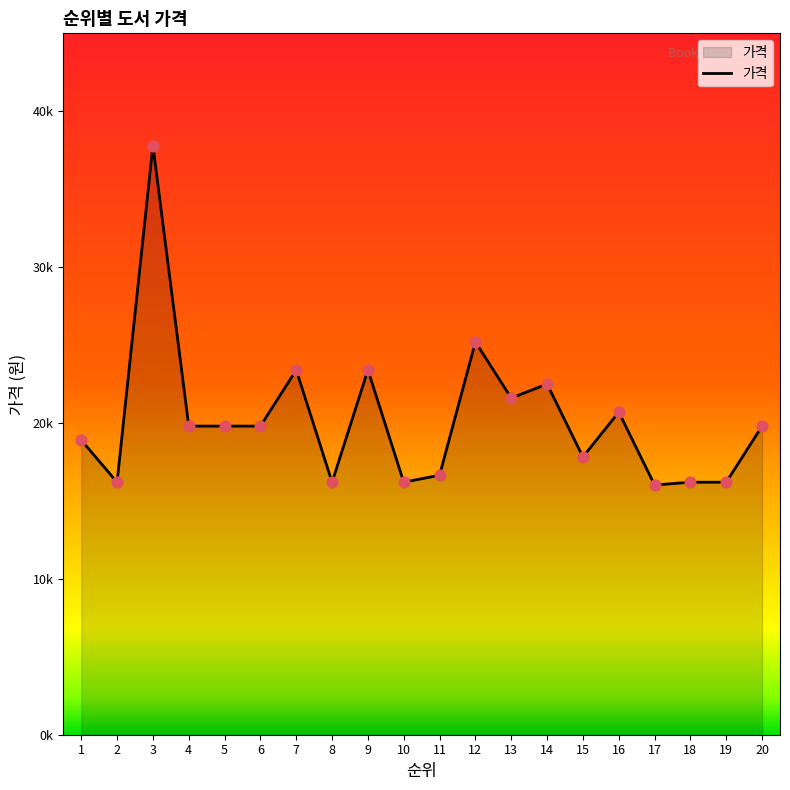

Approximately how many times larger is the value at 11 compared to 18?

1.0